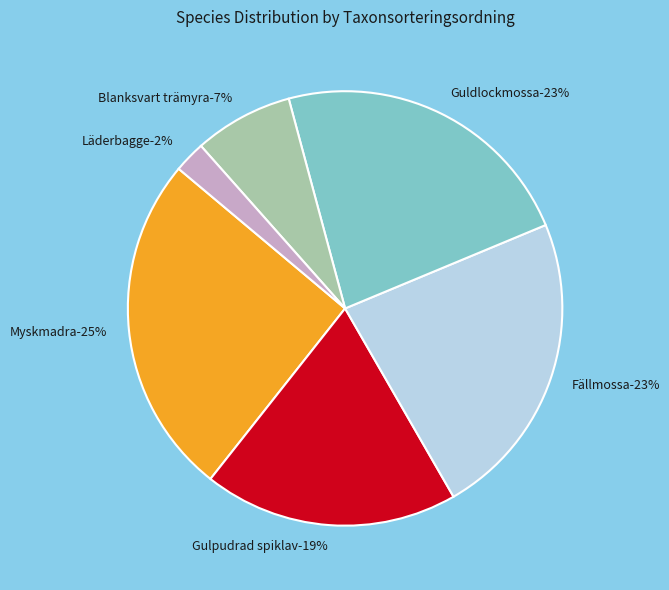

To the nearest percent, what percentage of the pie is Blanksvart trämyra?

7%